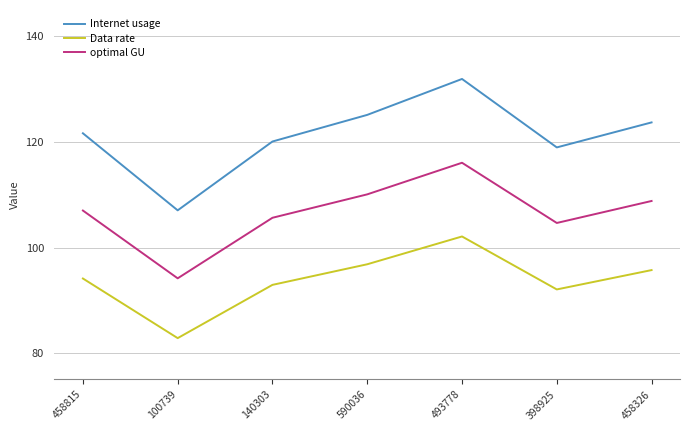

At which category is the sum across all series the highest?

493778